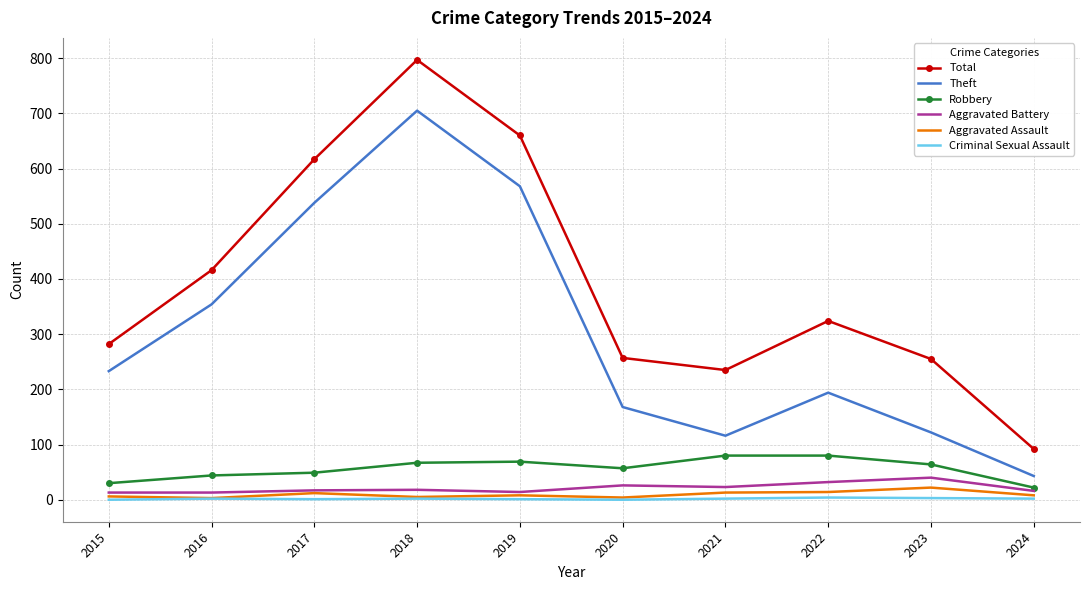

True or false: Total has a value of 324 at 2022.

True